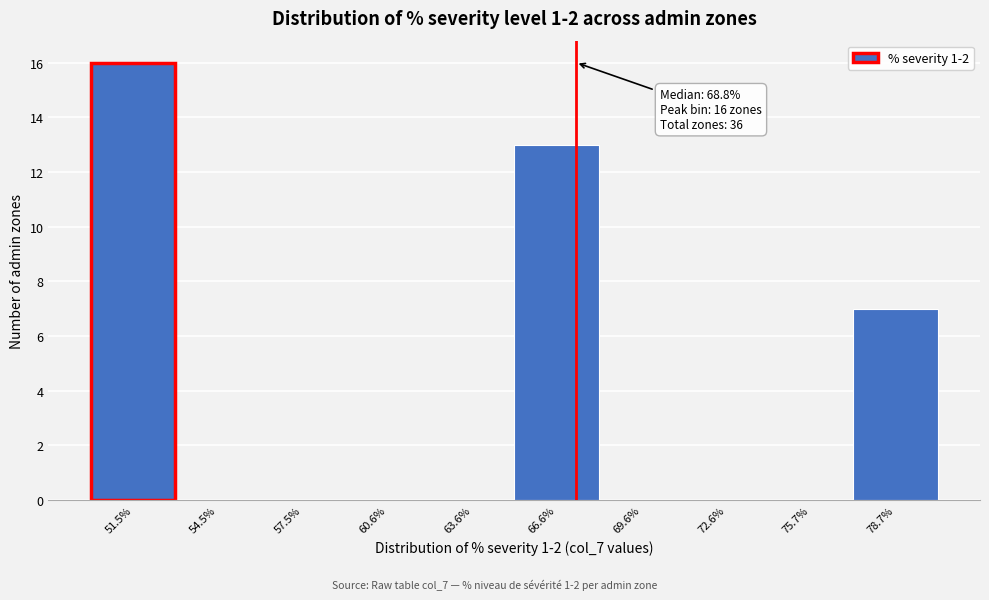

Reading right to left, what are all the values shown in this chart?

78.7%=7	75.7%=0	72.6%=0	69.6%=0	66.6%=13	63.6%=0	60.6%=0	57.5%=0	54.5%=0	51.5%=16